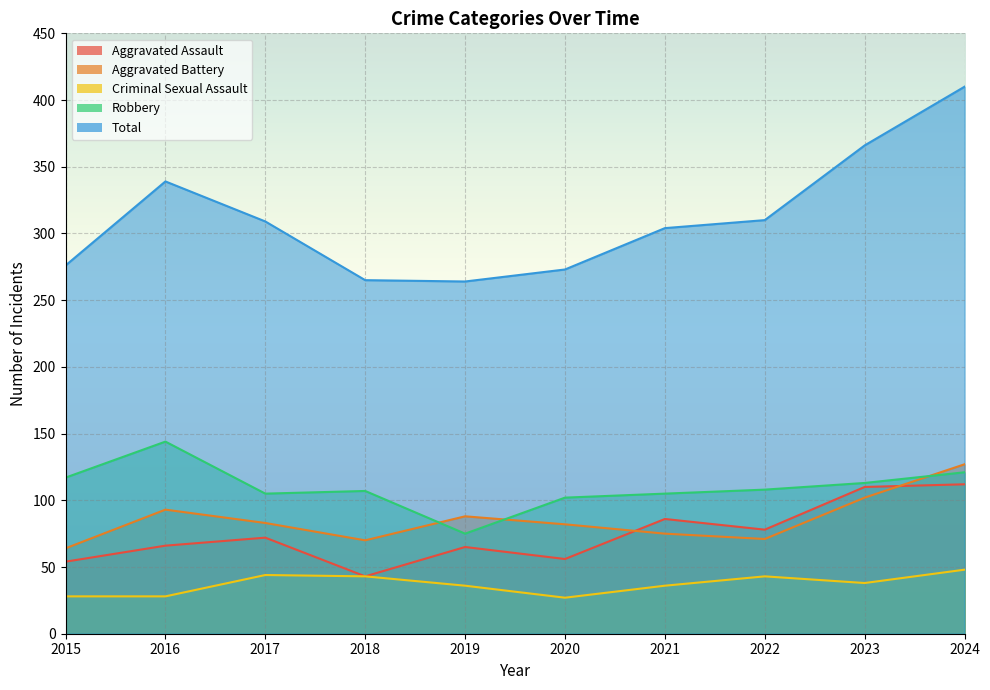

Which series has the largest total across all categories?

Total